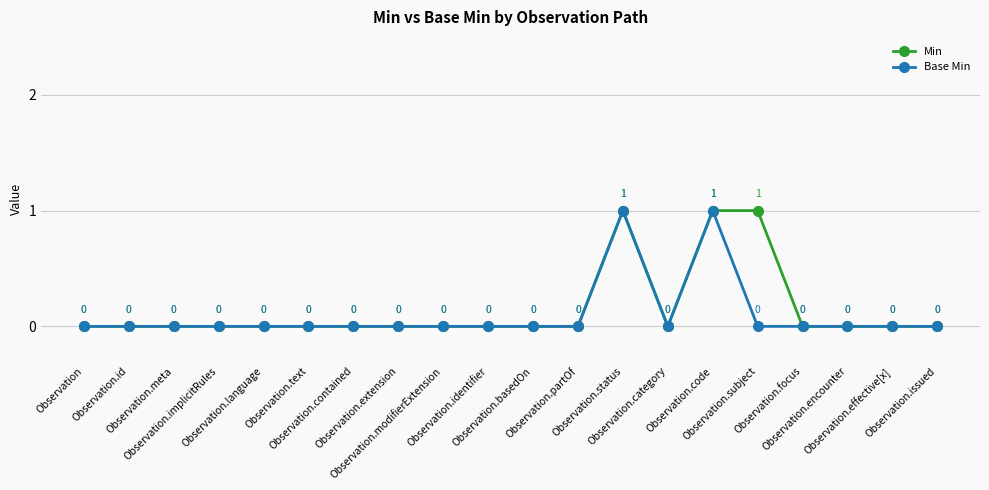

What is the difference between the maximum and minimum values in the Base Min series?

1